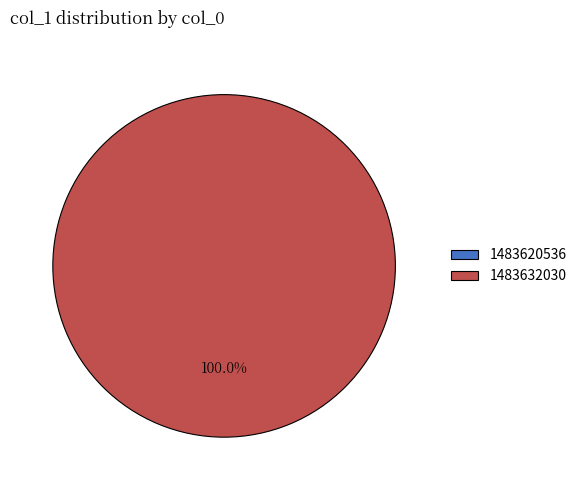

Which has a higher value, 1483632030 or 1483620536?

1483632030